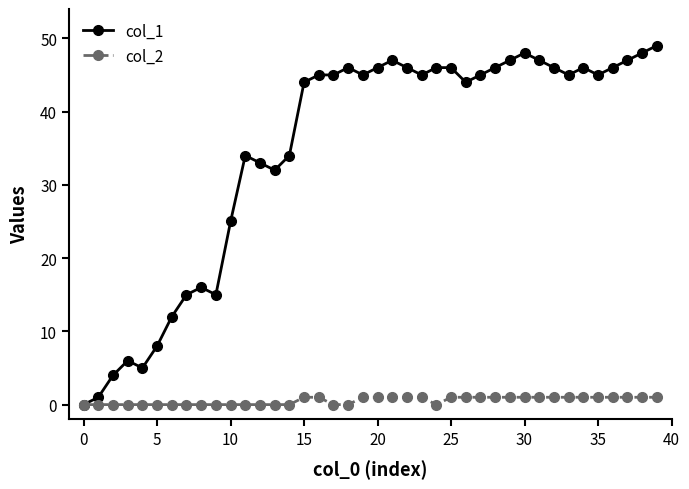

What are all the series names shown in the legend?

col_1, col_2